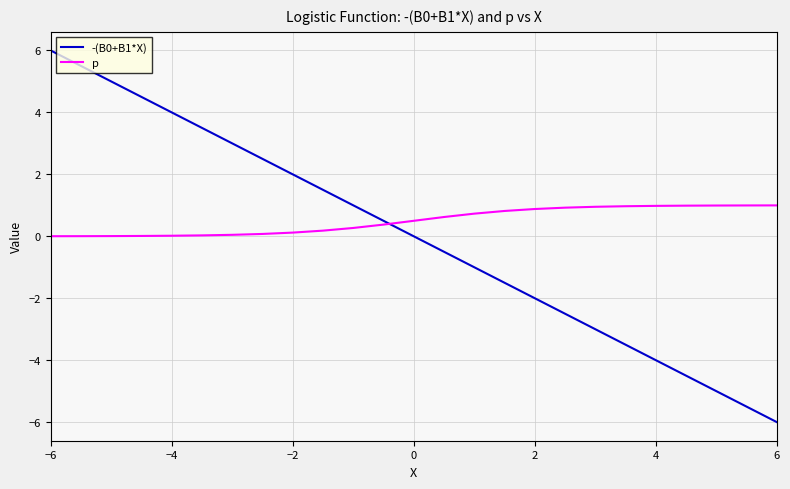

What is the greatest value displayed?

6.0